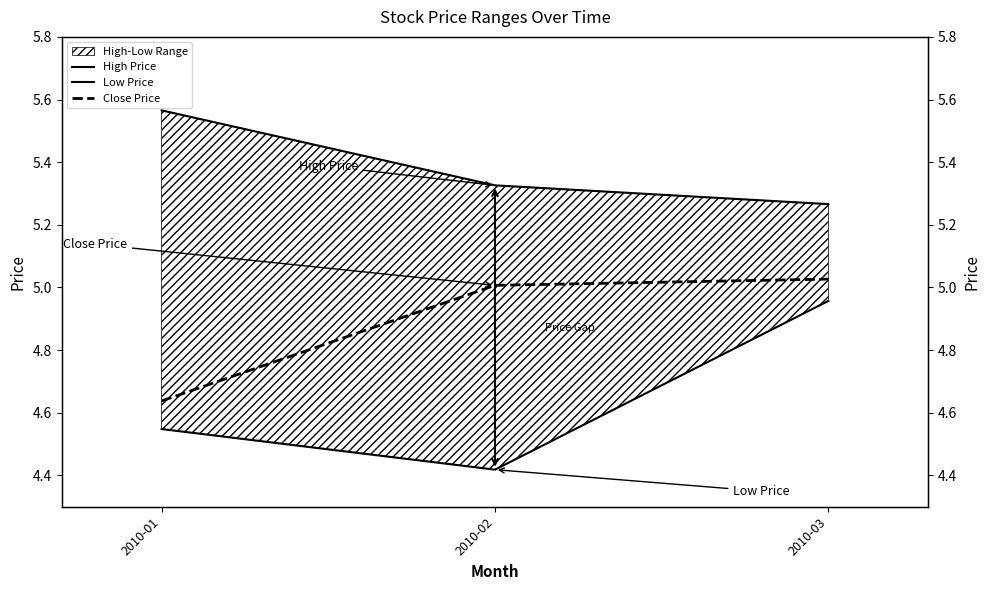

True or false: High Price has a value of 8.0 at 2010-02.

False